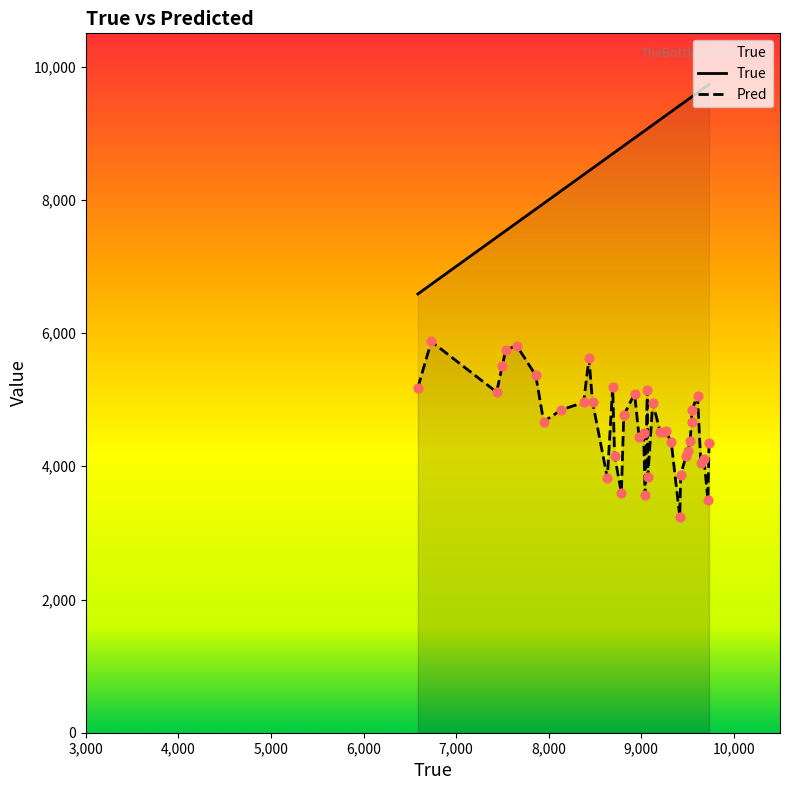

What is the total value across all series at 33?

13755.8